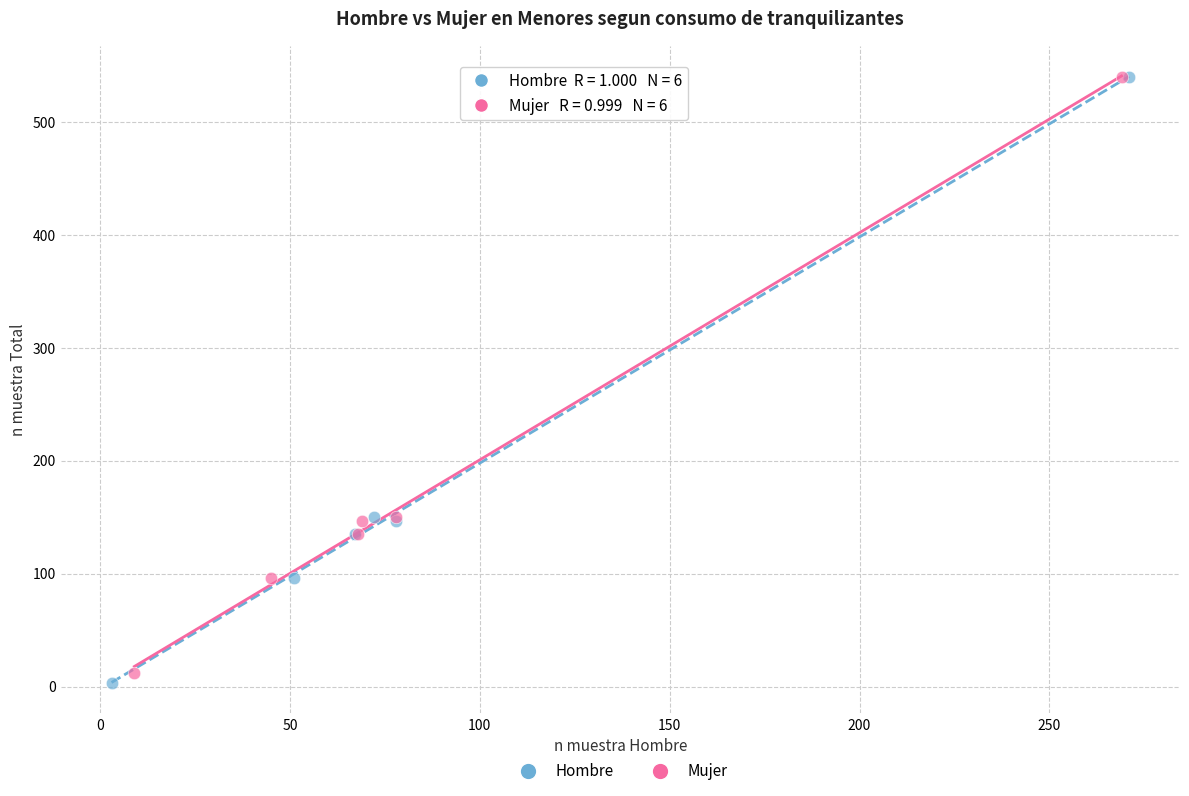

Which series has the largest Y range (max minus min)?

Hombre